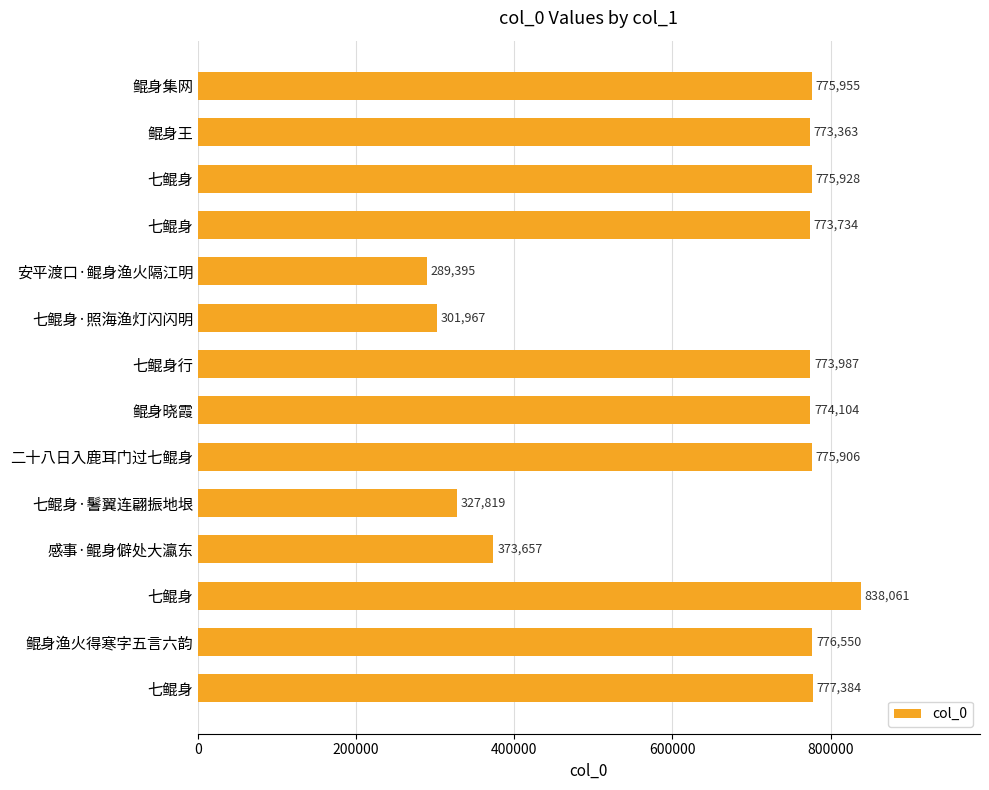

How many series are shown in this chart?

1